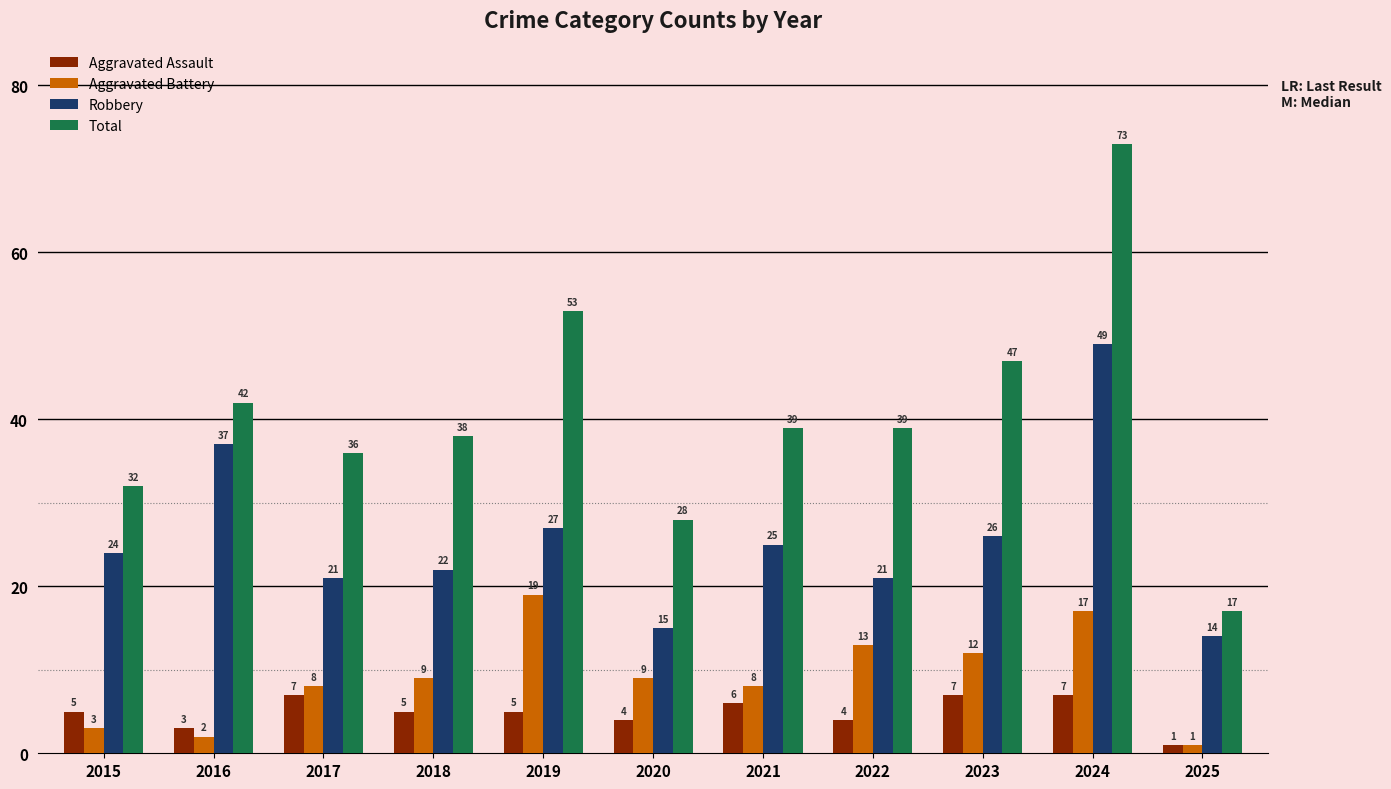

What is the sum of all Robbery values?

281